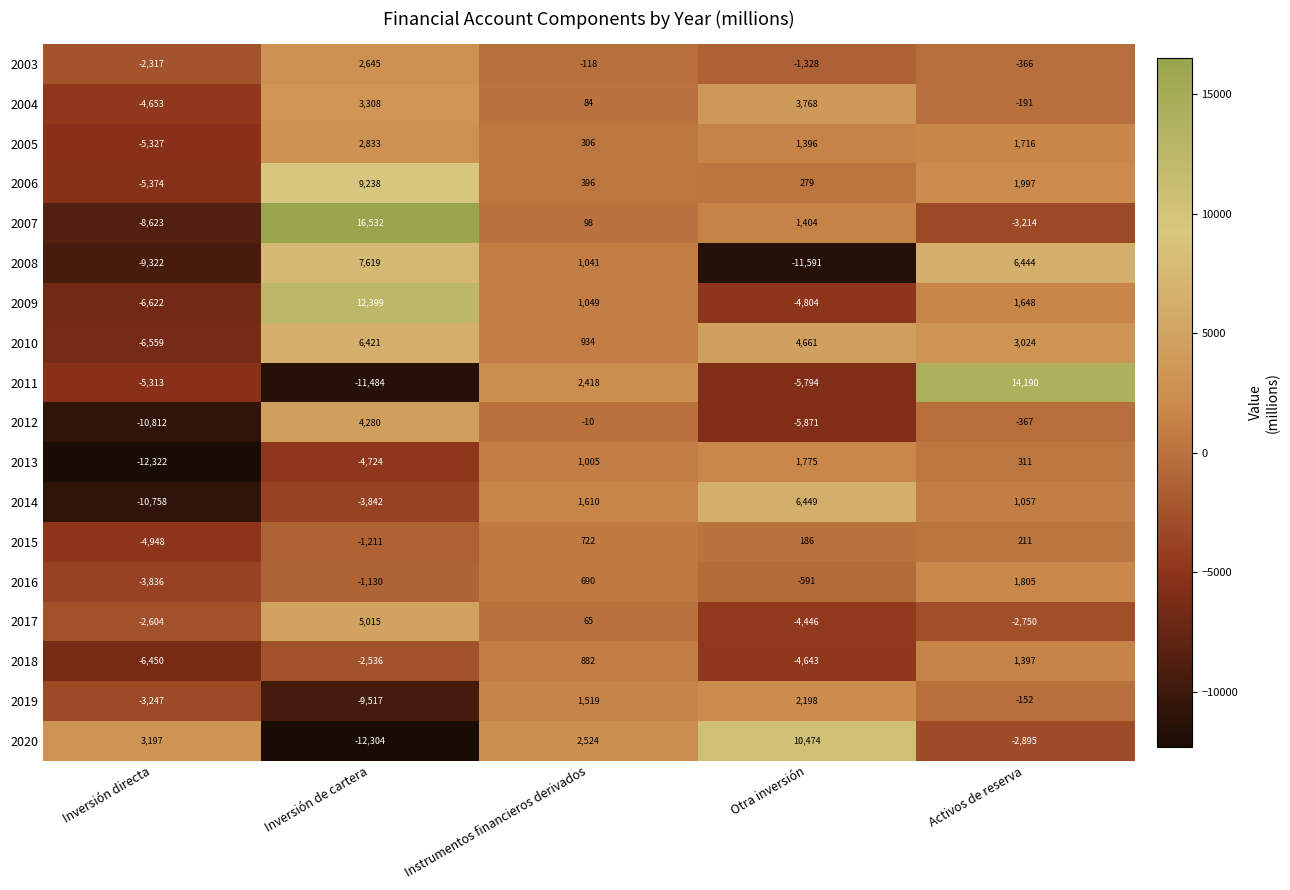

What is the difference between the second highest and second lowest values in the 2009 series?

6452